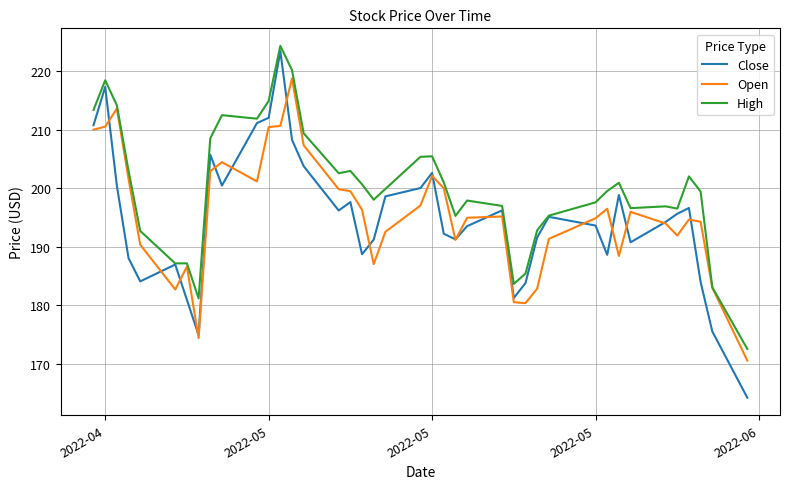

Which series has the widest spread of values?

Close